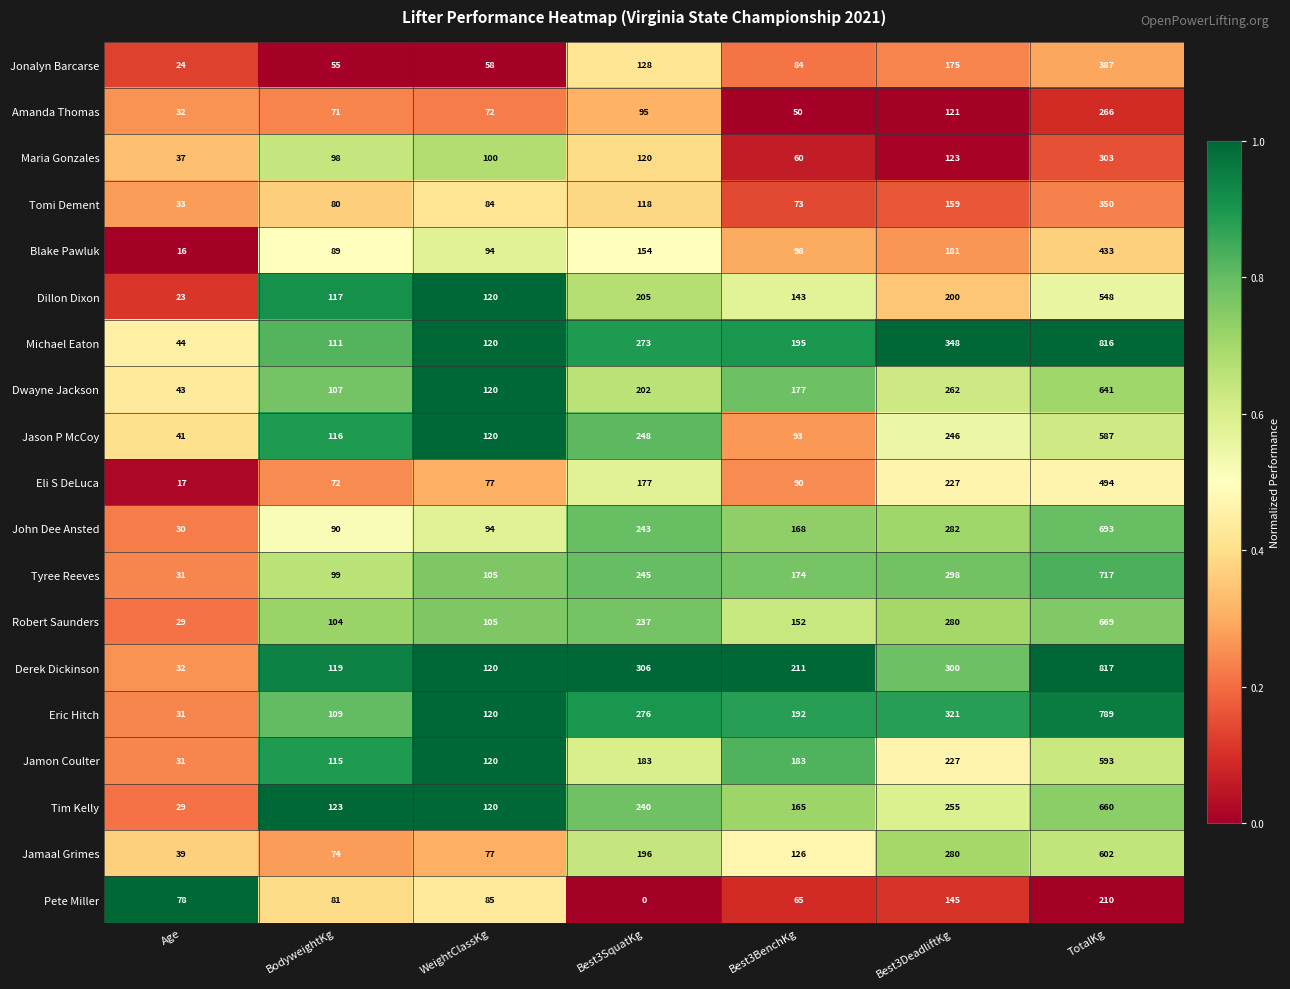

What is the difference between the Dwayne Jackson values at Best3BenchKg and Best3SquatKg?

25